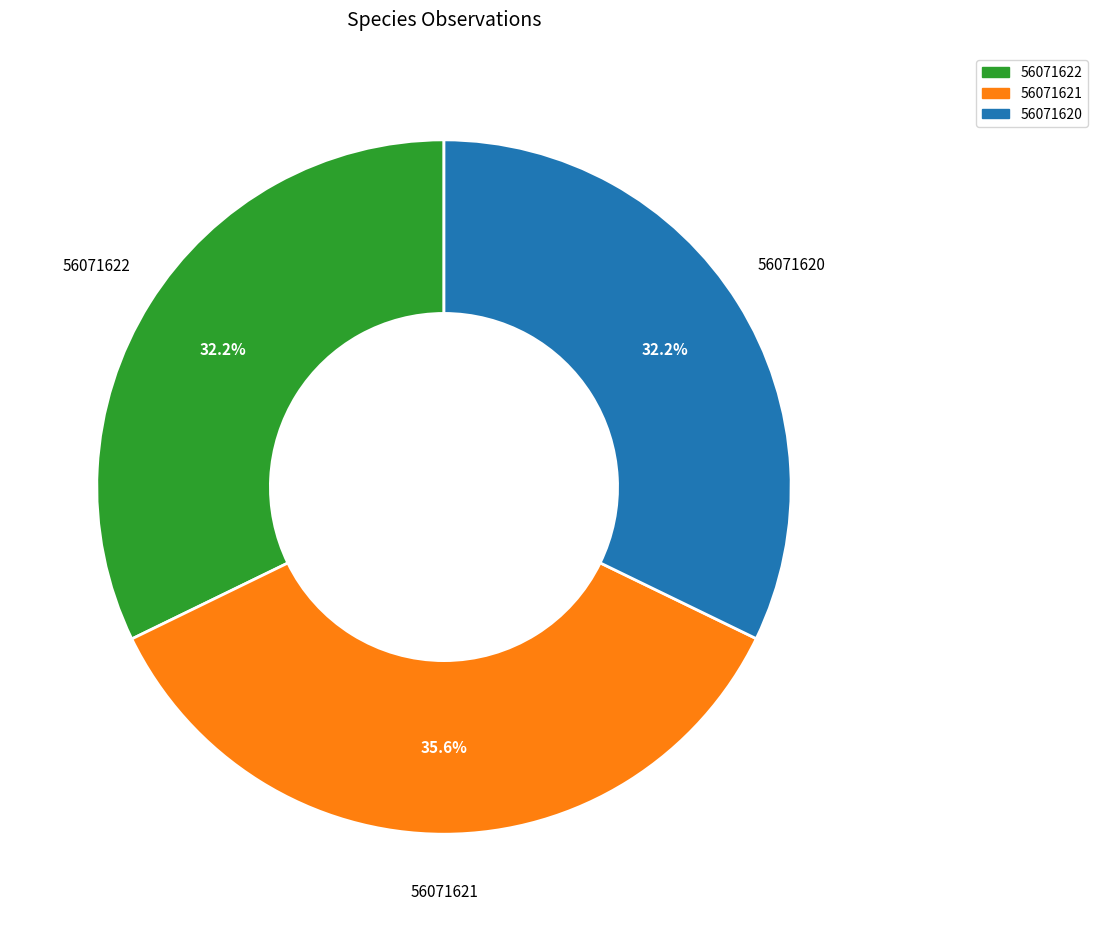

Is 56071621 the majority of the pie?

No